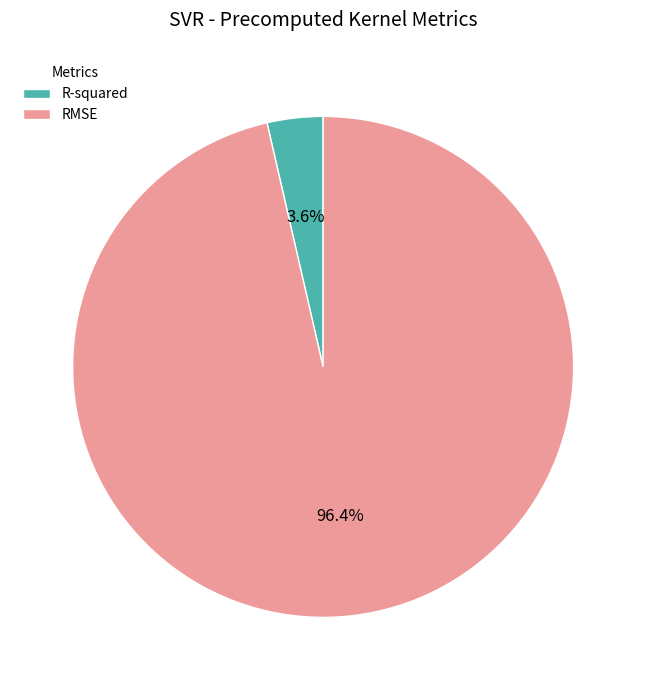

To the nearest percent, what is the combined percentage of R-squared and RMSE?

100%